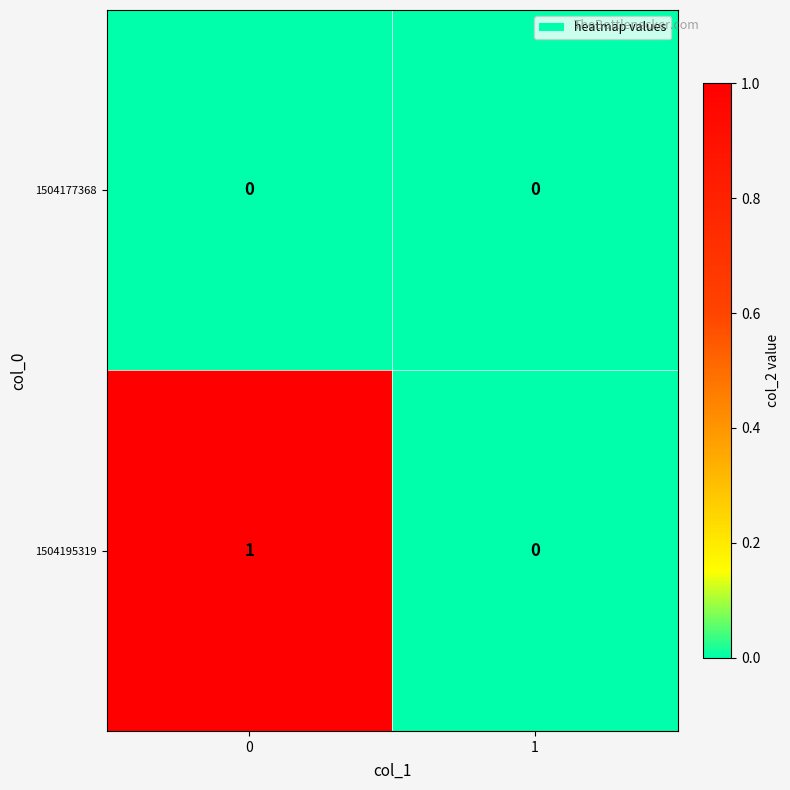

Reading left to right, list all the values displayed in this chart.

1504177368: 0	0
1504195319: 1	0